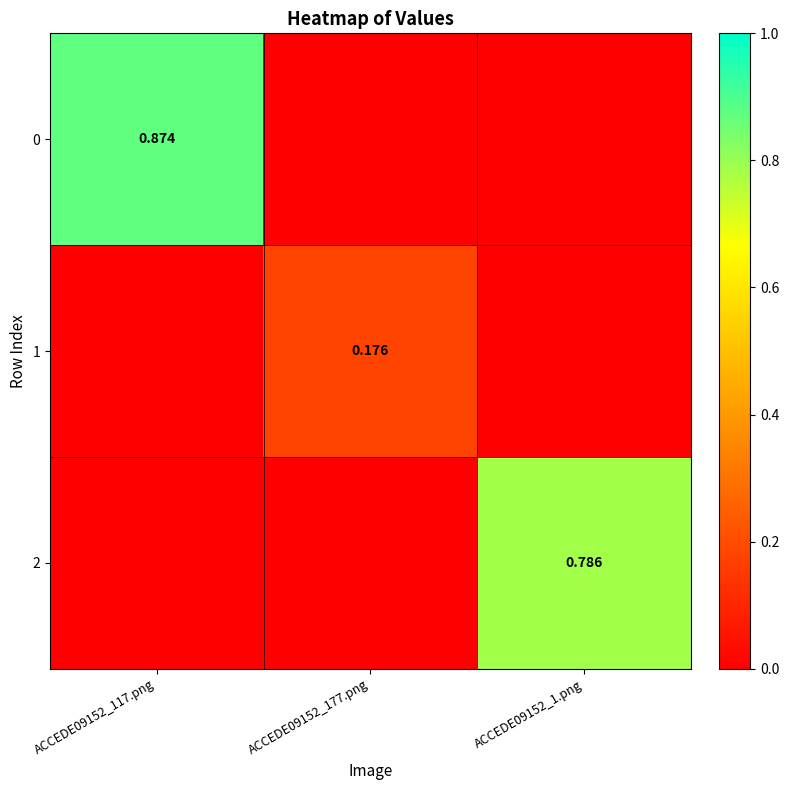

What is the average value of the 2 series?

0.3